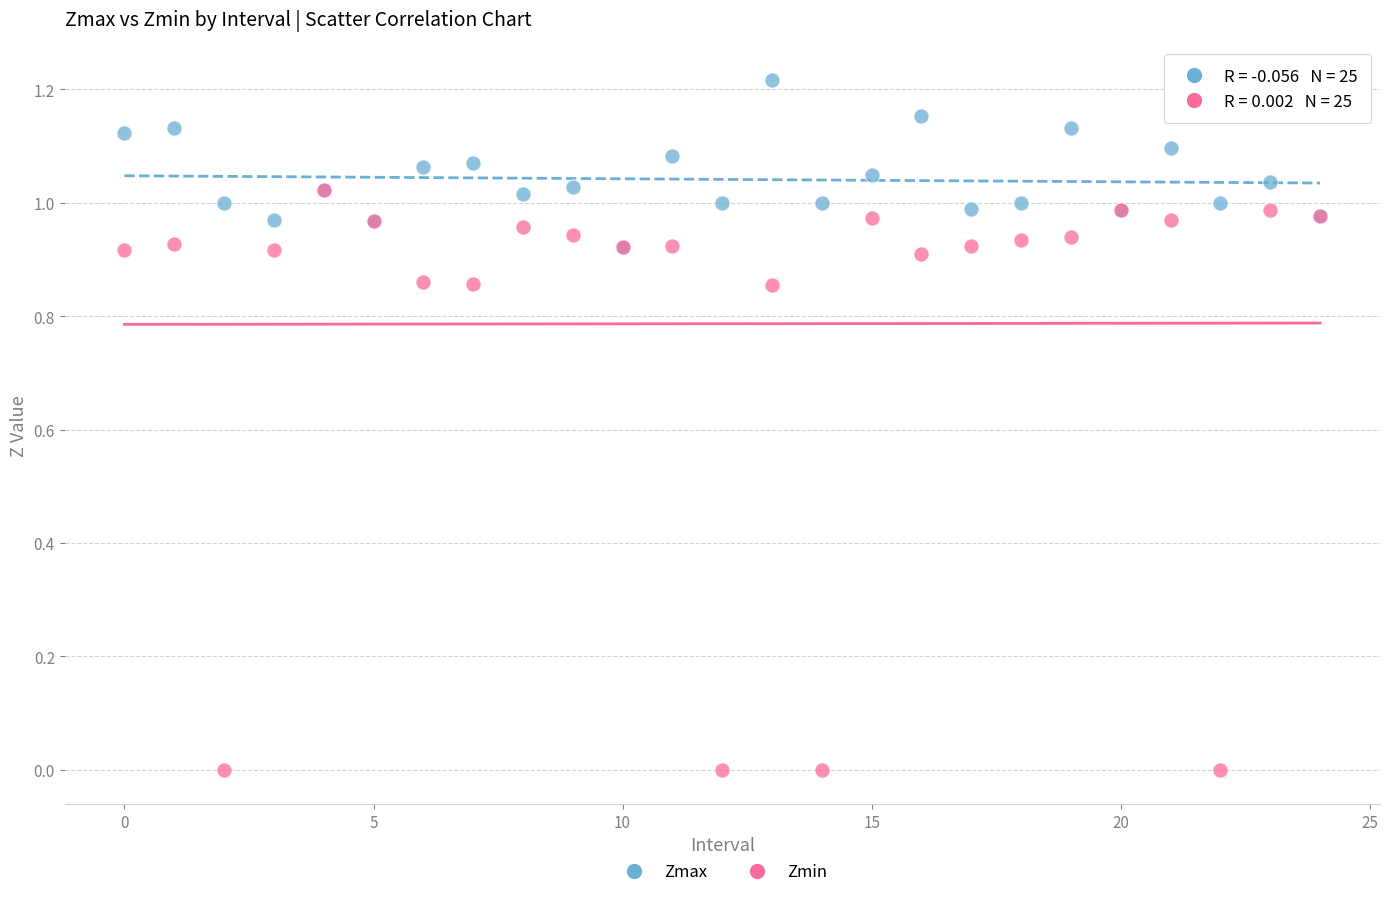

Which series contains the highest Y value?

Zmax